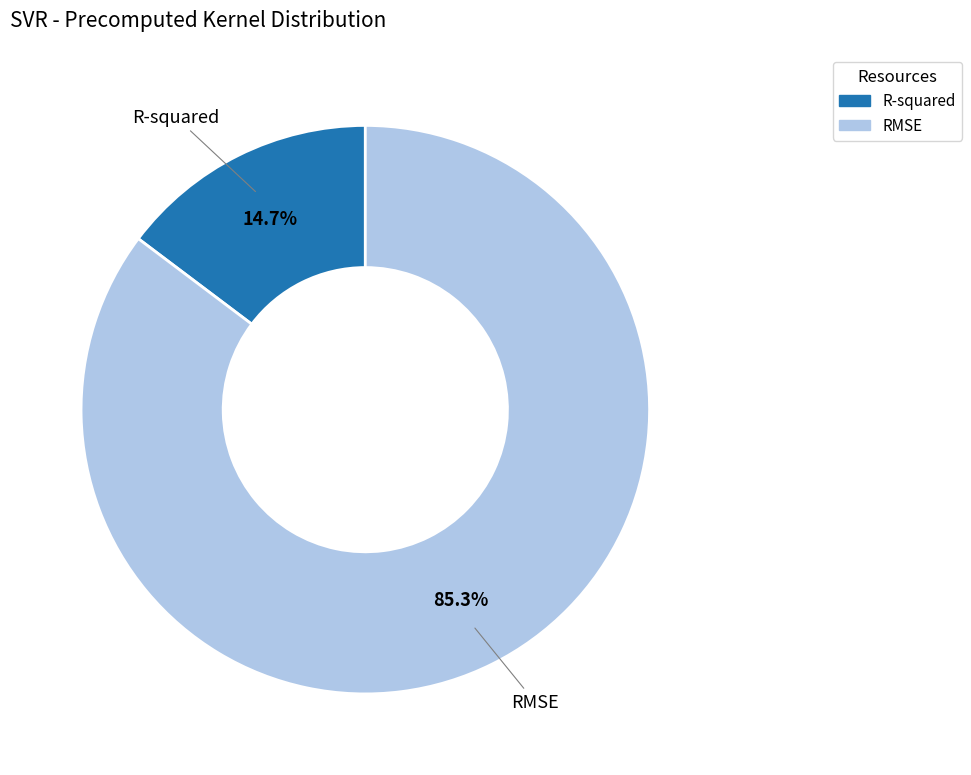

Which has a higher value, RMSE or R-squared?

RMSE